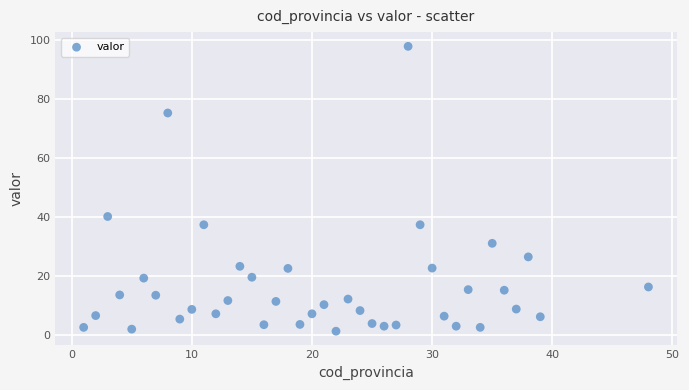

What Y value in the scatter plot is closest to 49?

40.3